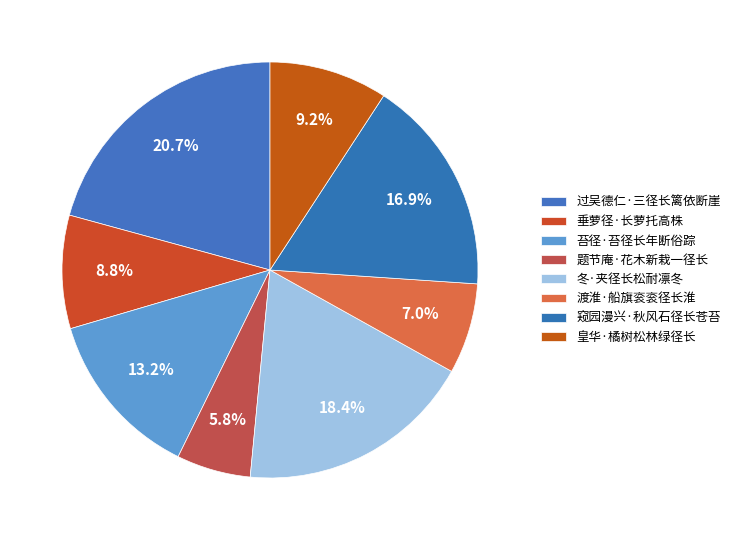

Approximately how many times larger is the value at 渡淮·船旗衮衮径长淮 compared to 垂萝径·长萝托高株?

0.8